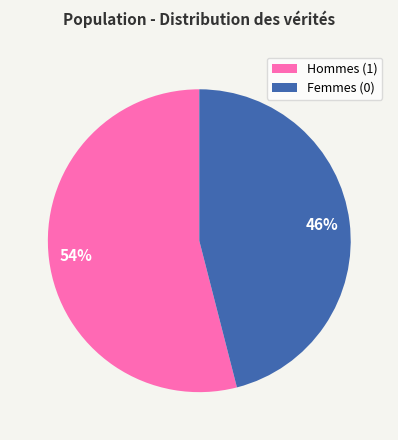

Is there any slice that represents more than half of the pie?

Yes